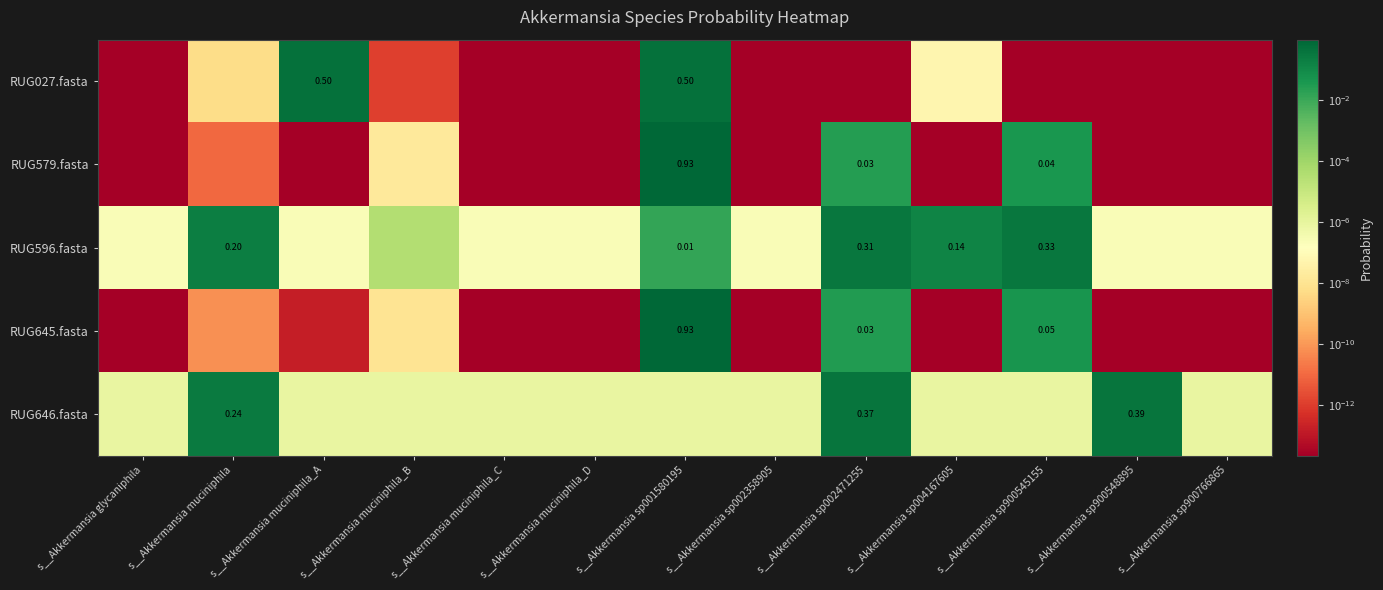

Which series has the largest total across all categories?

RUG027.fasta